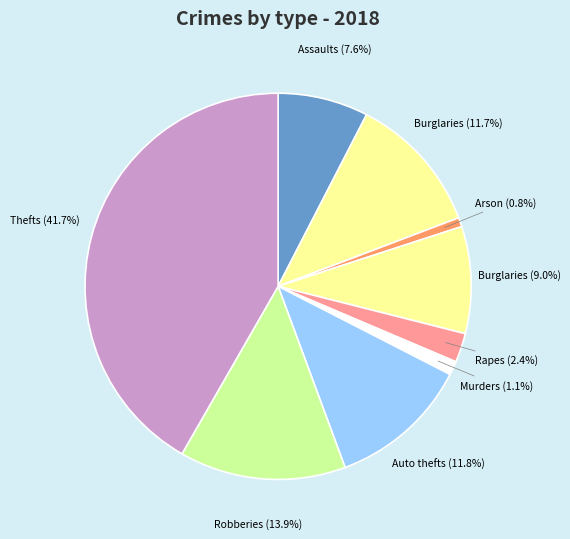

How many slices are in this pie chart?

9